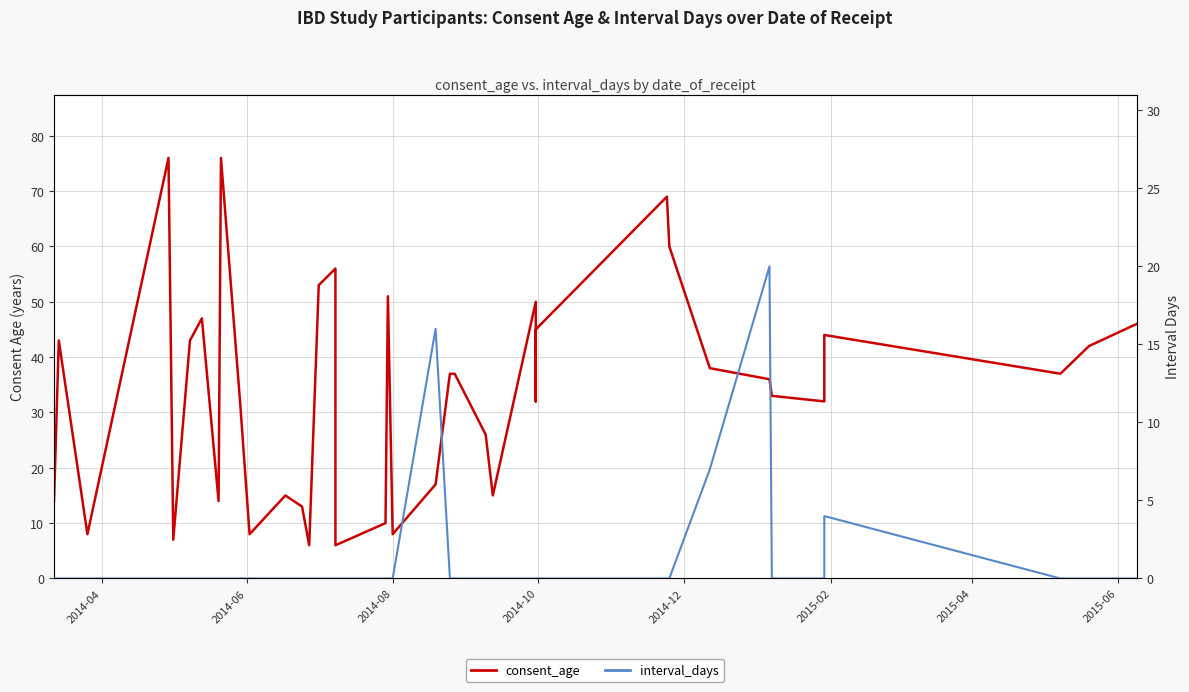

At how many categories does at least one series exceed 24?

25